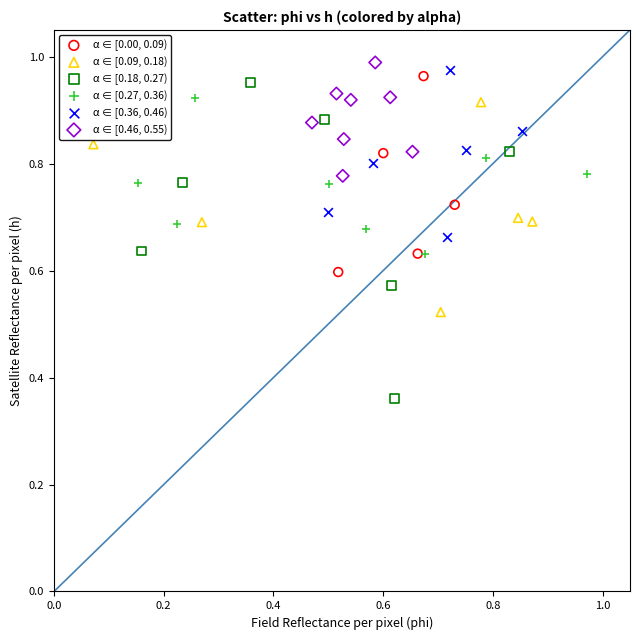

What are all the series names shown in the legend?

α ∈ [0.00, 0.09), α ∈ [0.09, 0.18), α ∈ [0.18, 0.27), α ∈ [0.27, 0.36), α ∈ [0.36, 0.46), α ∈ [0.46, 0.55)